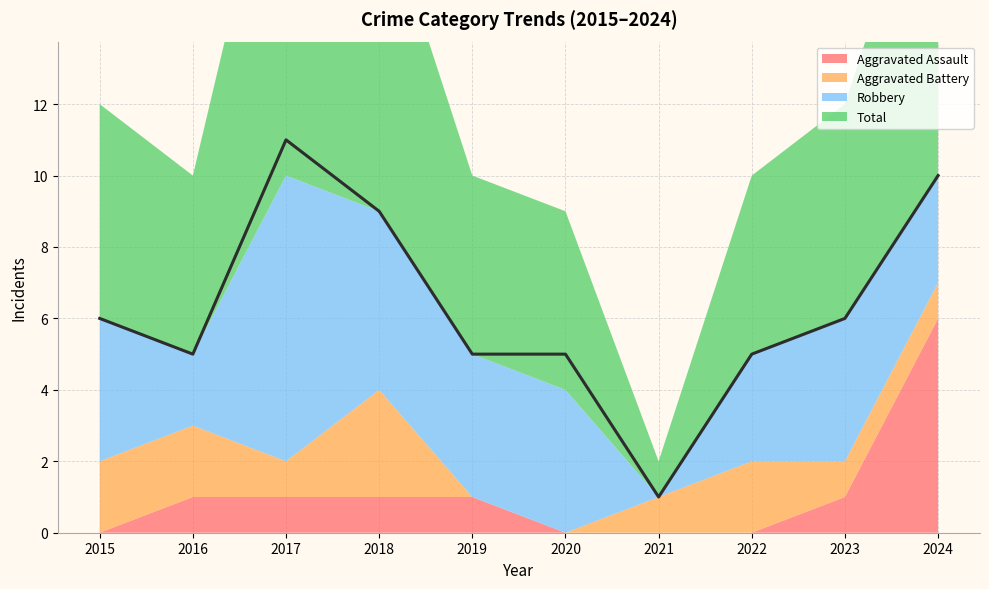

In Total, how many points are higher than both neighbors (excluding endpoints)?

1